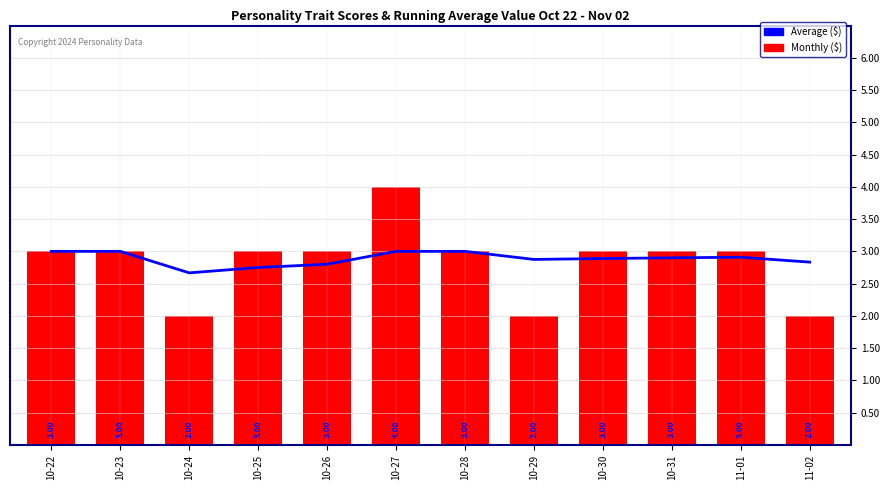

What is the total value across all series at 10-25?

5.8